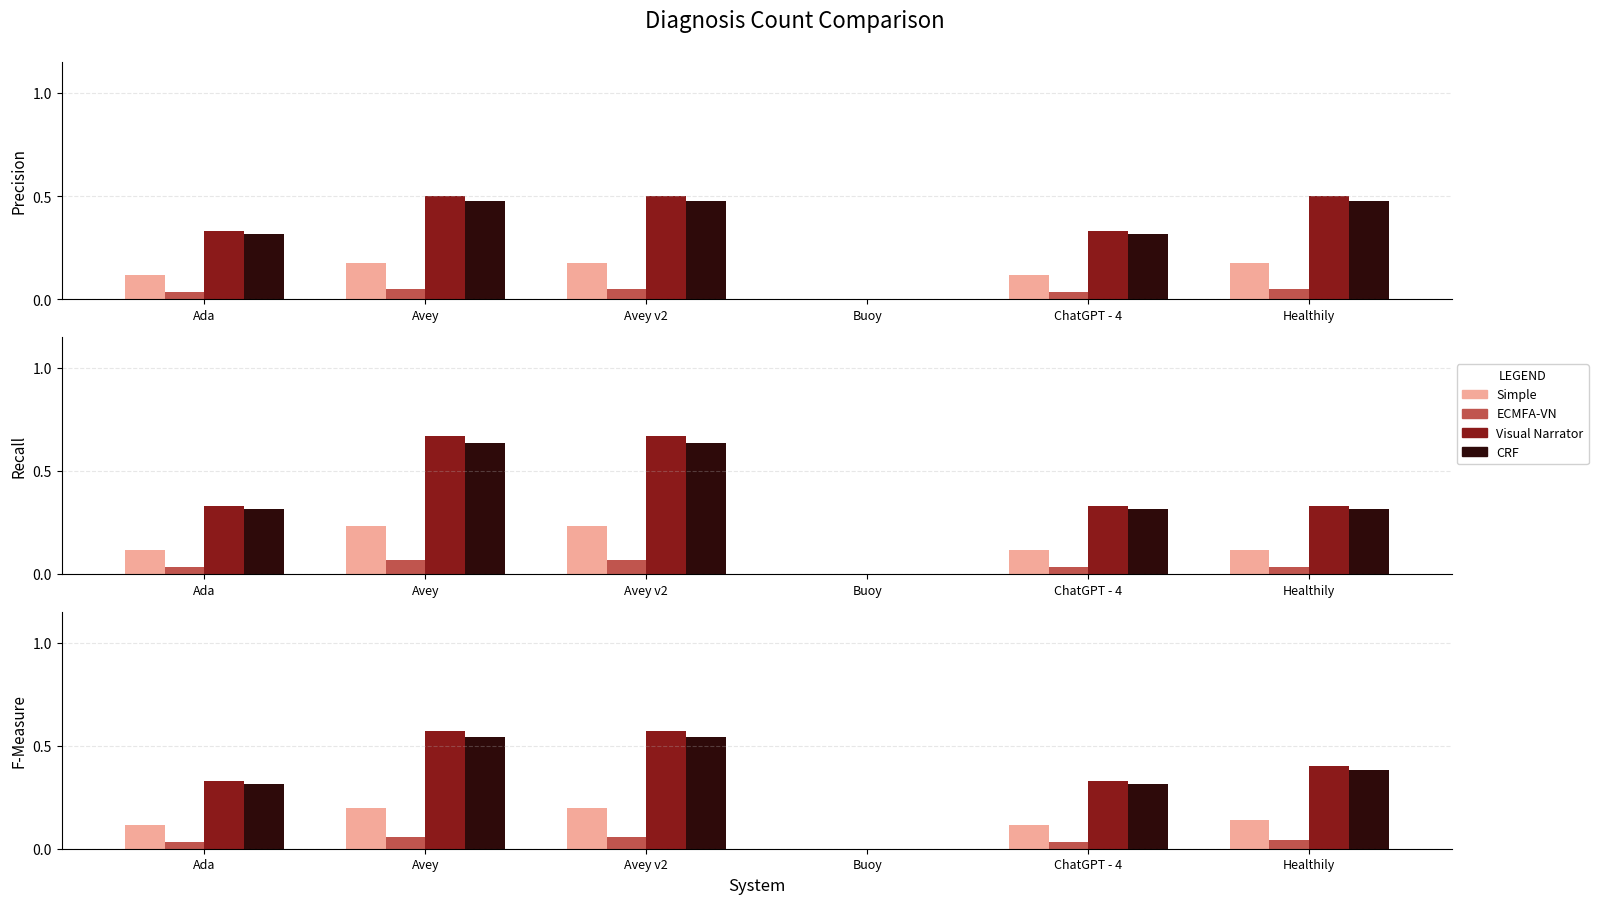

How many data points does each series have?

6